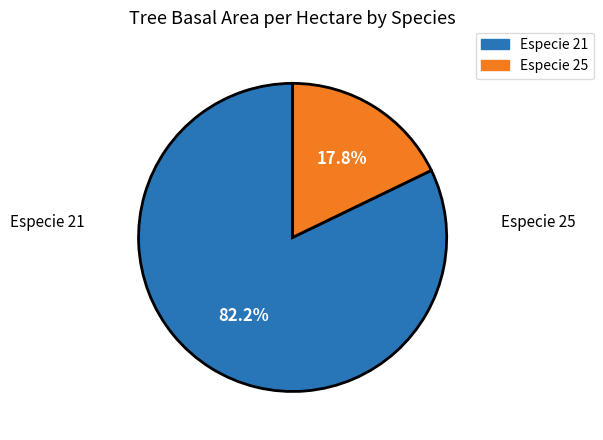

How many segments does this pie chart have?

2